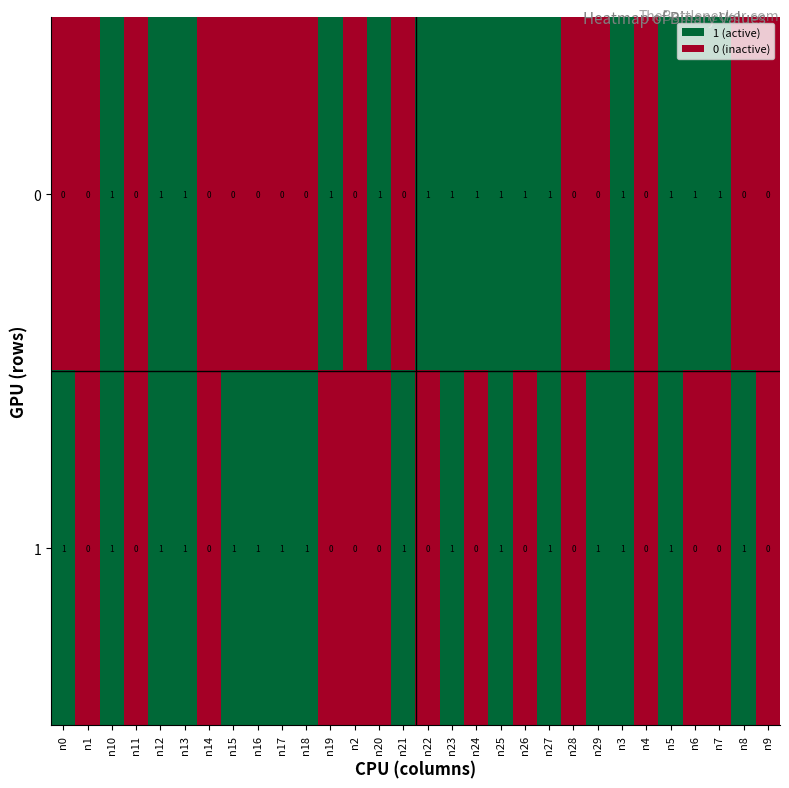

Count the 1 values in the range 0 to 1.

30